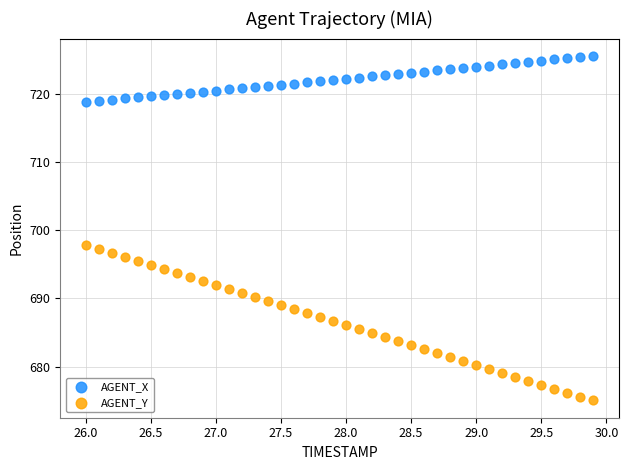

Across all series, what Y value is closest to 700?

697.8